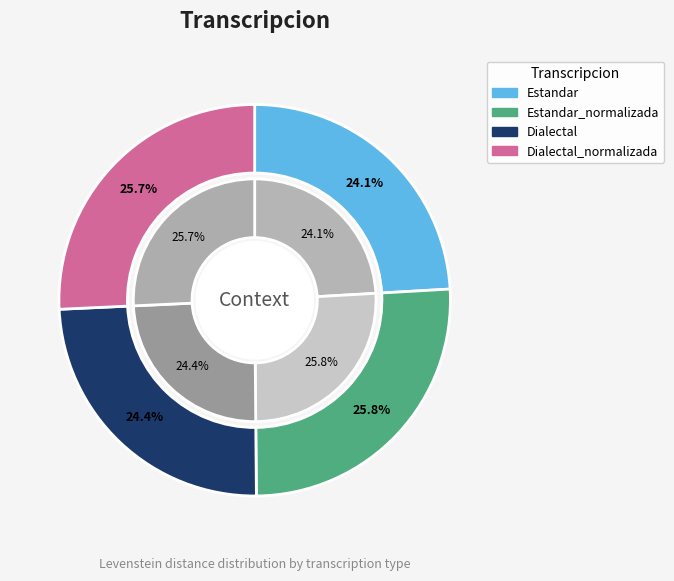

Count the number of slices in the pie.

4